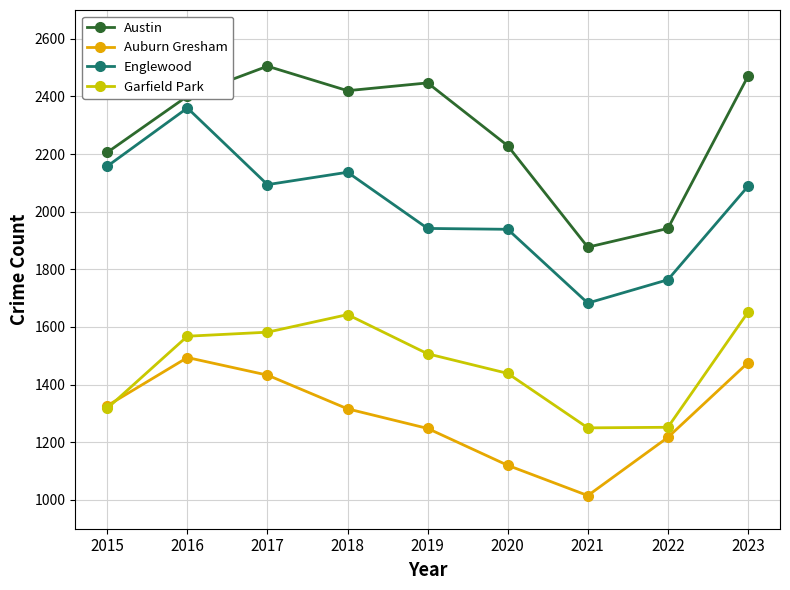

True or false: Englewood and Austin cross at least once.

False